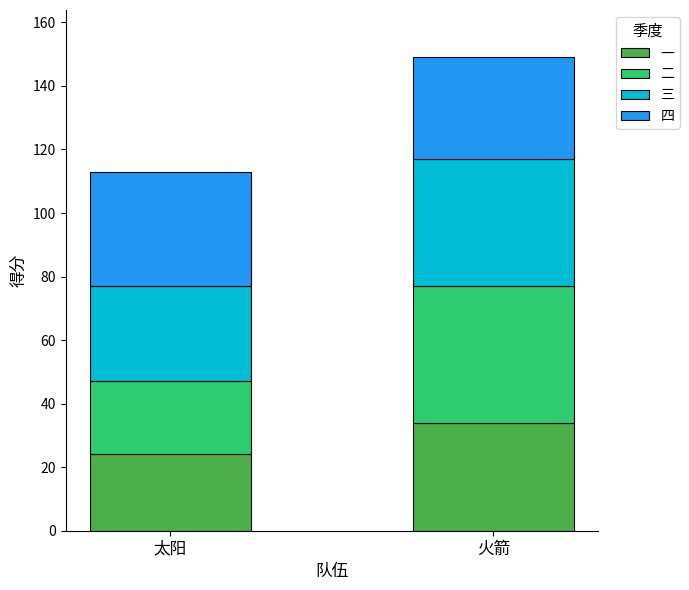

What are all the series names shown in the legend?

一, 二, 三, 四